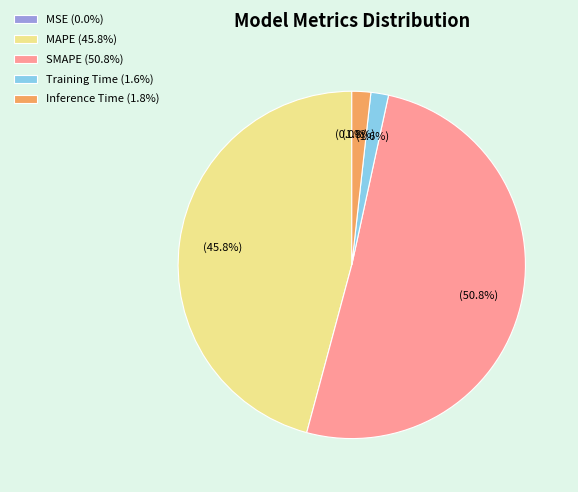

What percentage is the Inference Time slice, to the nearest percent?

2%